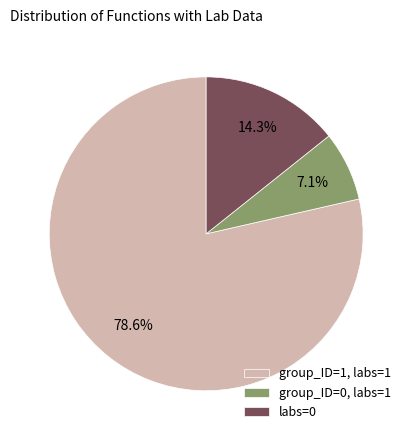

Rank the categories by value from highest to lowest.

group_ID=1, labs=1, labs=0, group_ID=0, labs=1